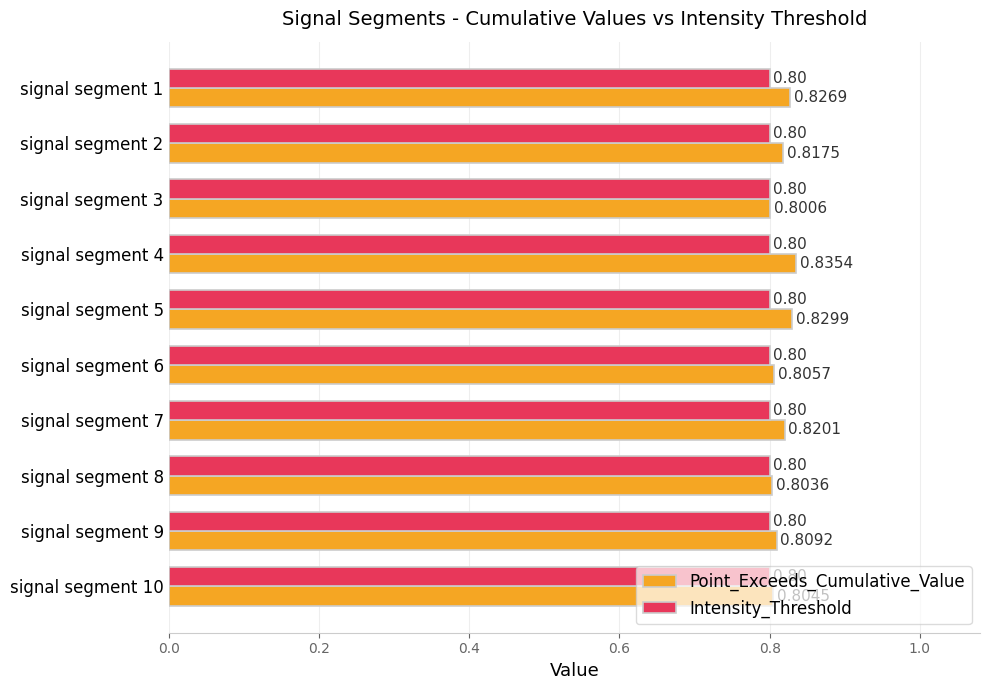

At how many categories does at least one series exceed 0?

10